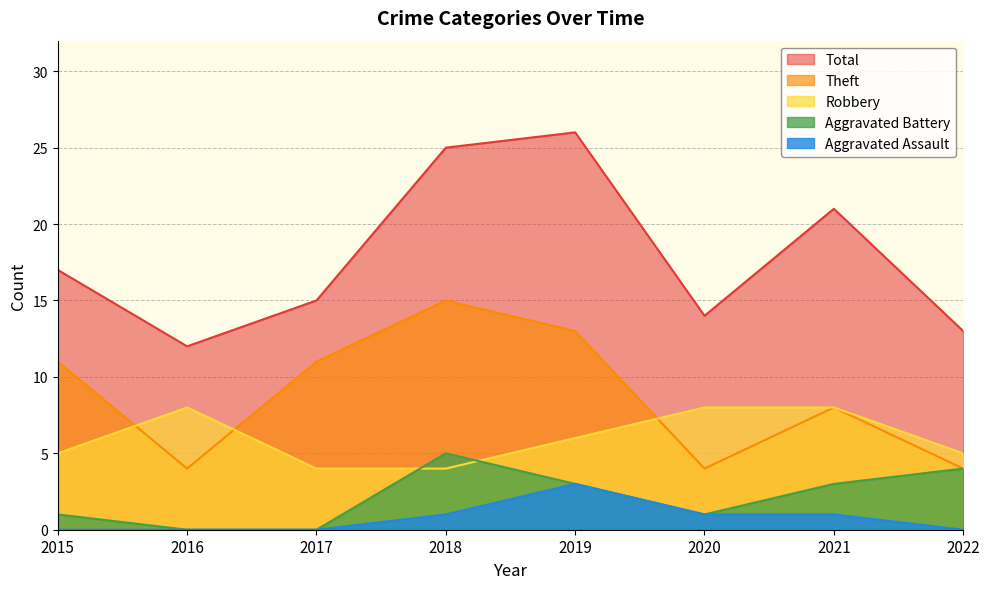

Reading left to right, what are all the values shown in this chart?

Robbery: 5	8	4	4	6	8	8	5
Theft: 11	4	11	15	13	4	8	4
Aggravated Battery: 1	0	0	5	3	1	3	4
Aggravated Assault: 0	0	0	1	3	1	1	0
Total: 17	12	15	25	26	14	21	13